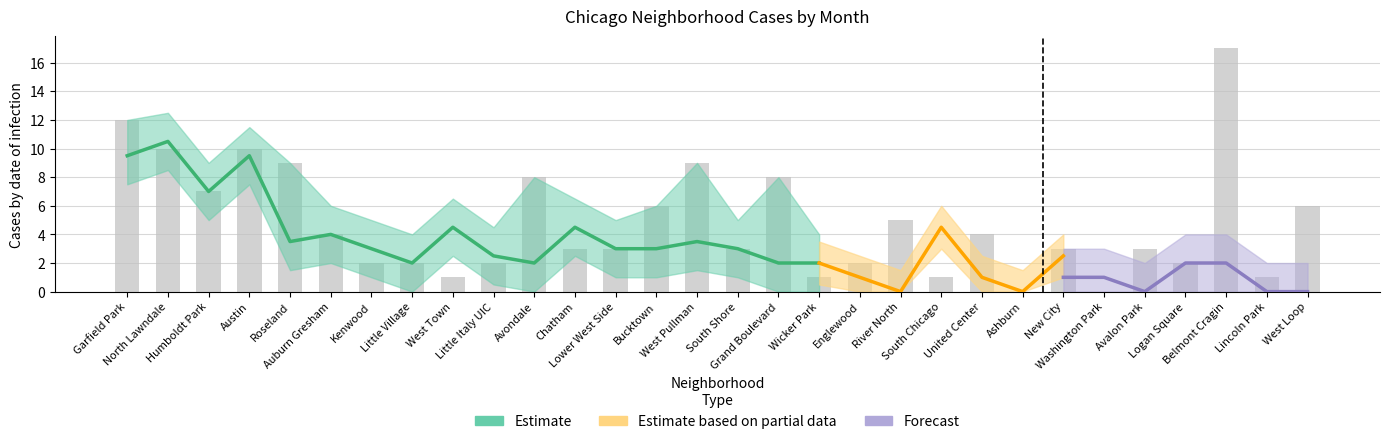

True or false: January 2021 has a value of 3 at New City.

True